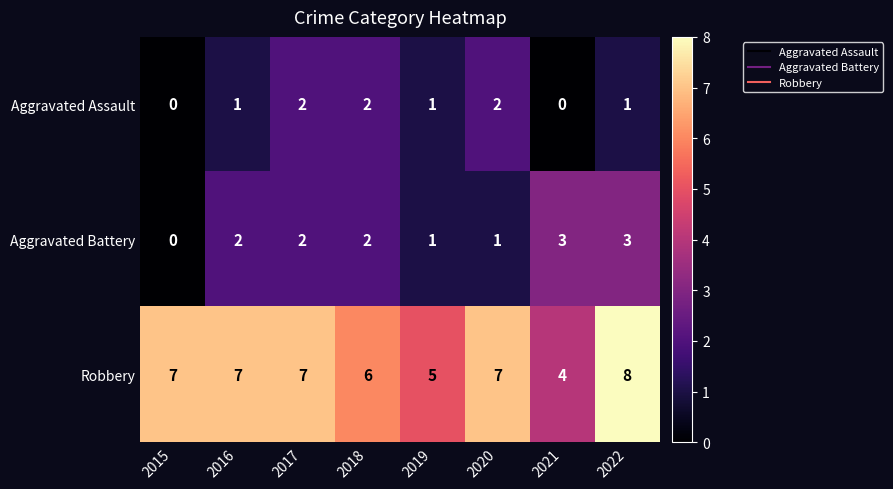

How many Aggravated Battery values are between 1 and 3?

7